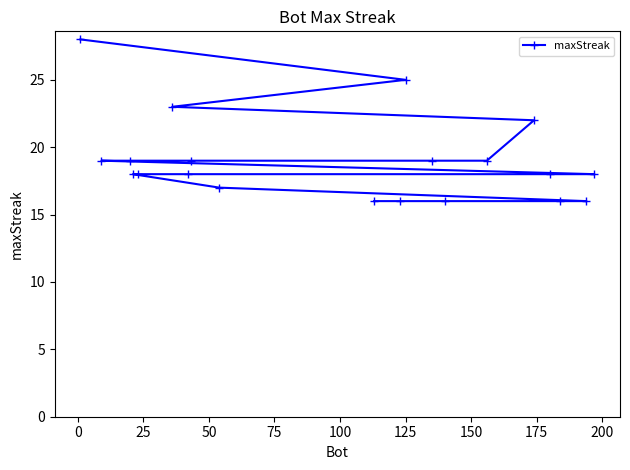

What is the greatest value displayed?

28